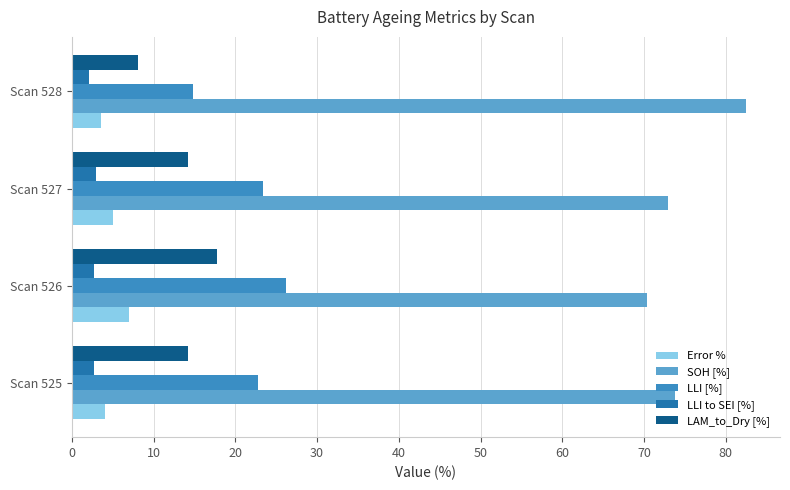

At how many categories does at least one series exceed 61?

4